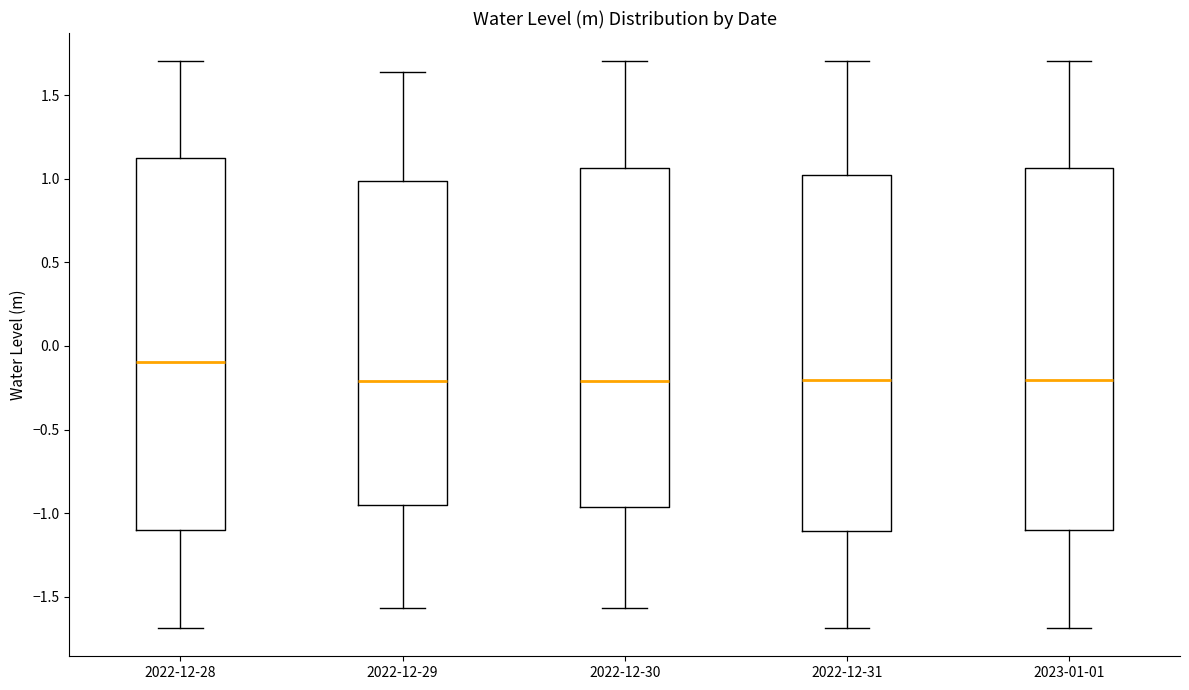

Where does the median line of the box for 2022-12-29 sit on the y-axis? The values are not printed on the chart, so give them approximately, as read against the axis.

-0.20